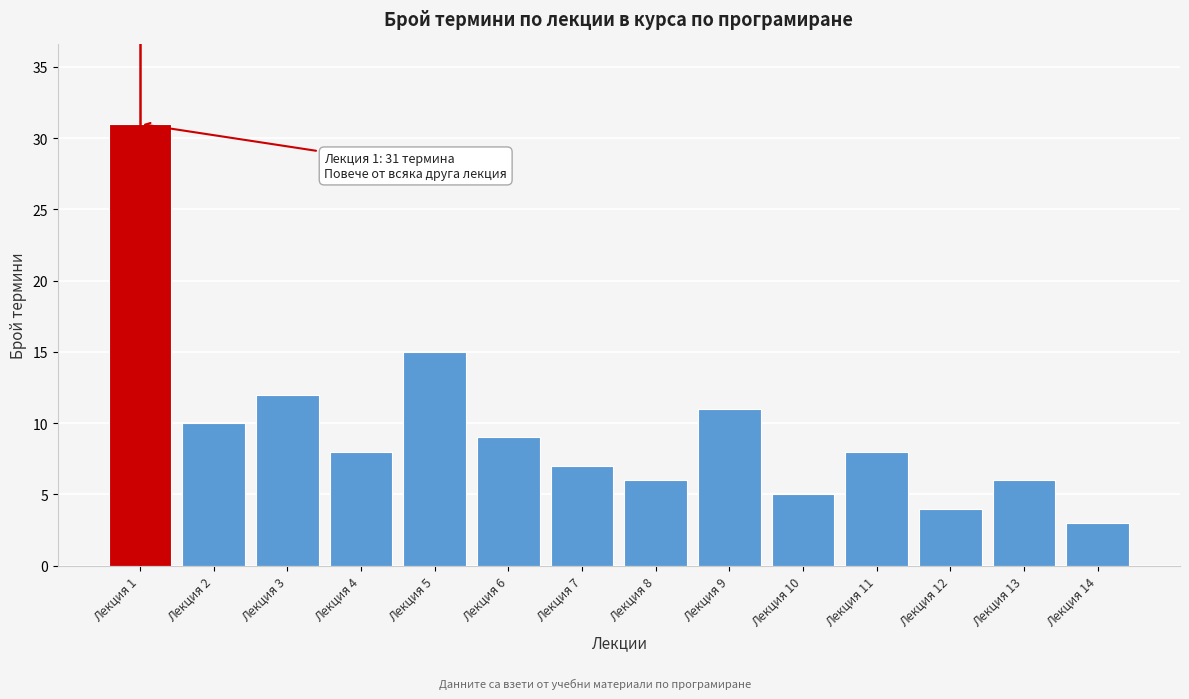

Reading left to right, extract all data points from this chart.

Лекция 1=31	Лекция 2=10	Лекция 3=12	Лекция 4=8	Лекция 5=15	Лекция 6=9	Лекция 7=7	Лекция 8=6	Лекция 9=11	Лекция 10=5	Лекция 11=8	Лекция 12=4	Лекция 13=6	Лекция 14=3